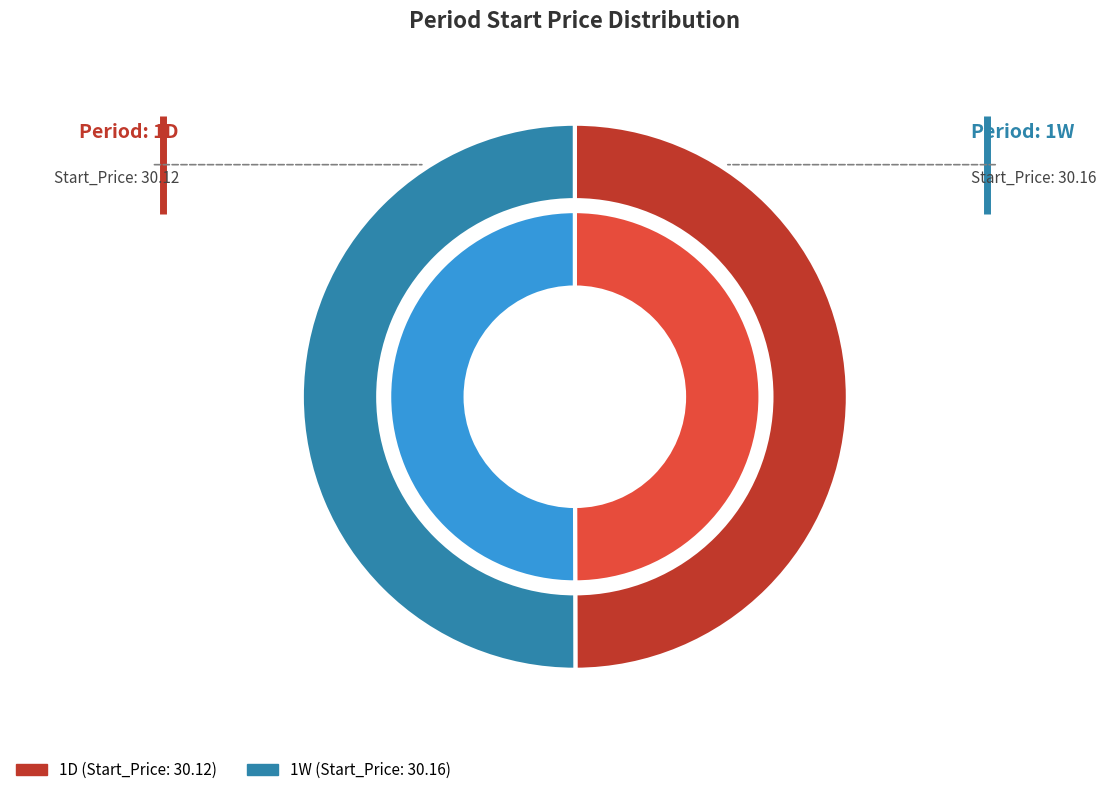

Which has a higher value, 1W or 1D?

1W